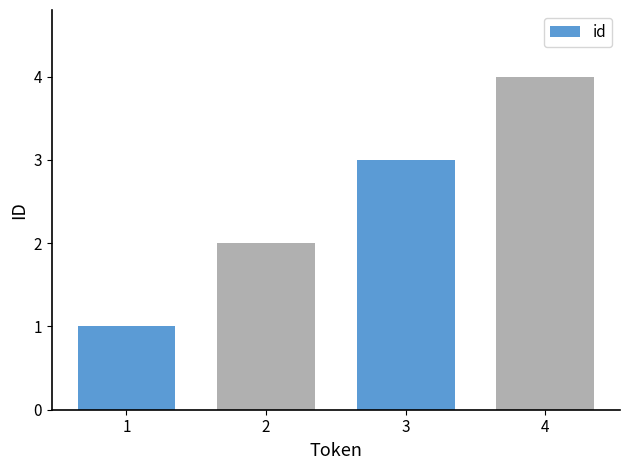

Are the bars horizontal?

No